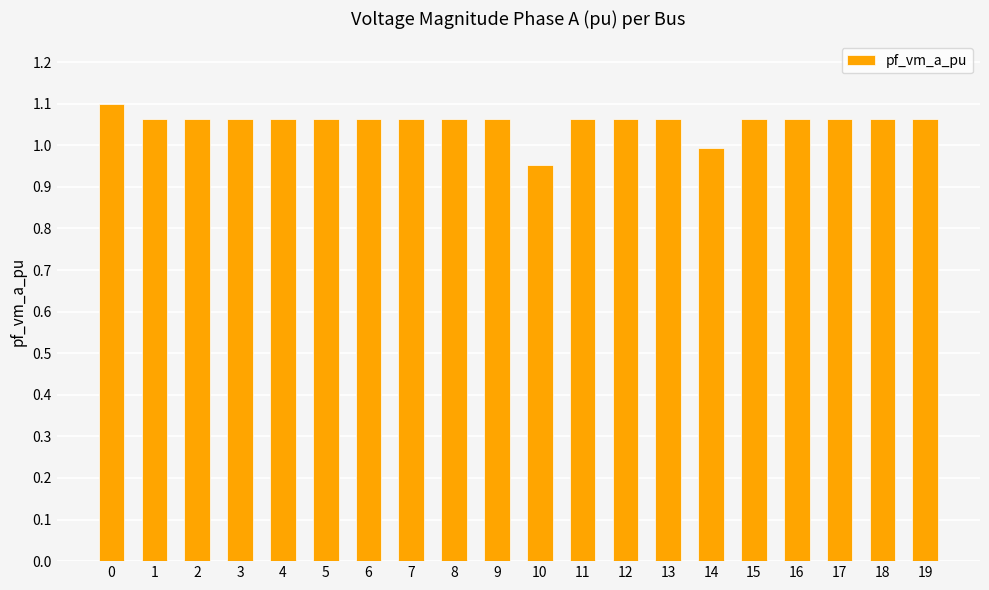

The chart shows a value of 1.0 at 10. True or false?

True